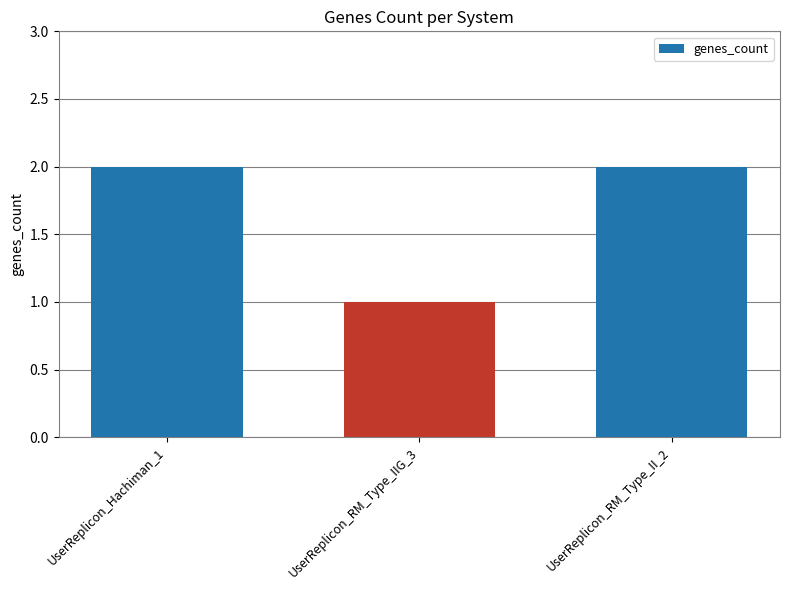

What is the average value?

2